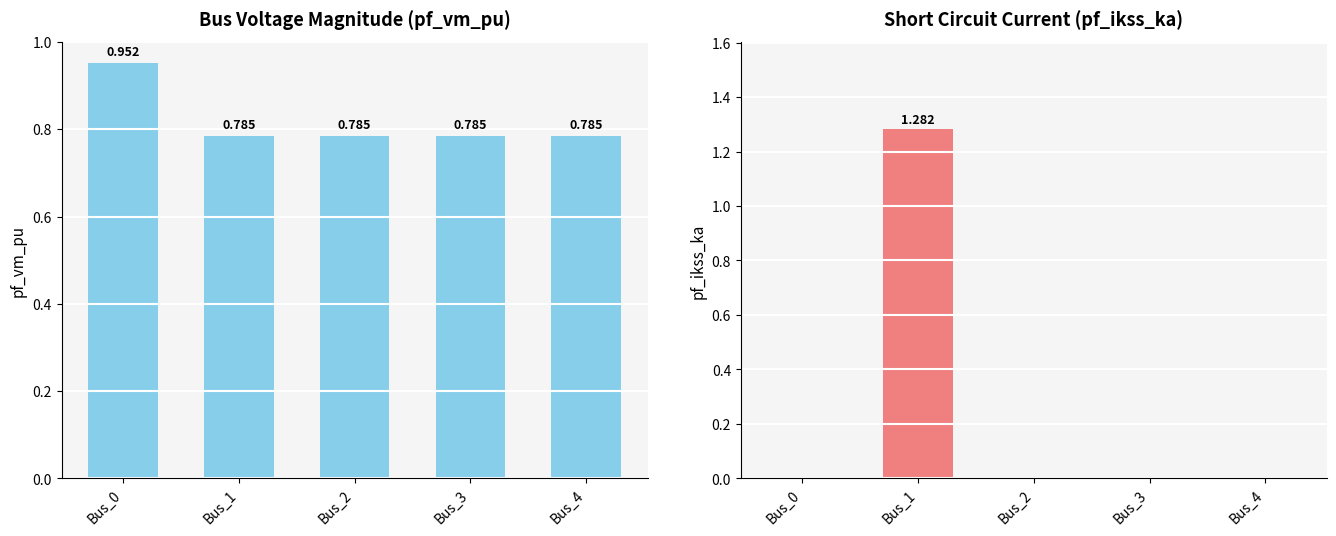

Rank the categories by pf_ikss_ka value from lowest to highest.

Bus_0, Bus_2, Bus_3, Bus_4, Bus_1